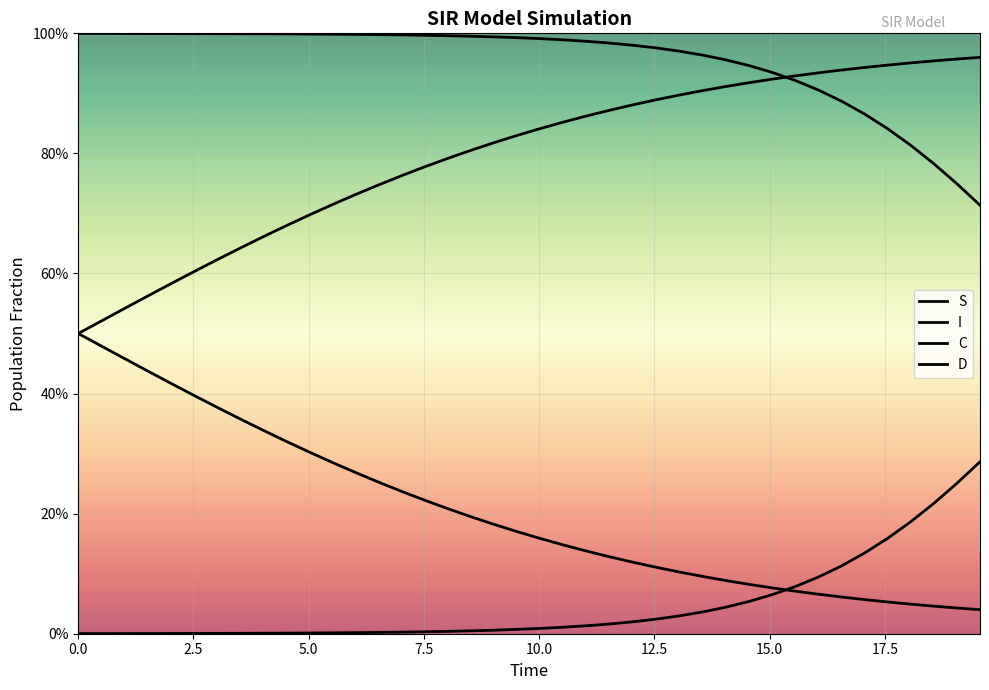

Is this an area chart (filled region under the line)?

No